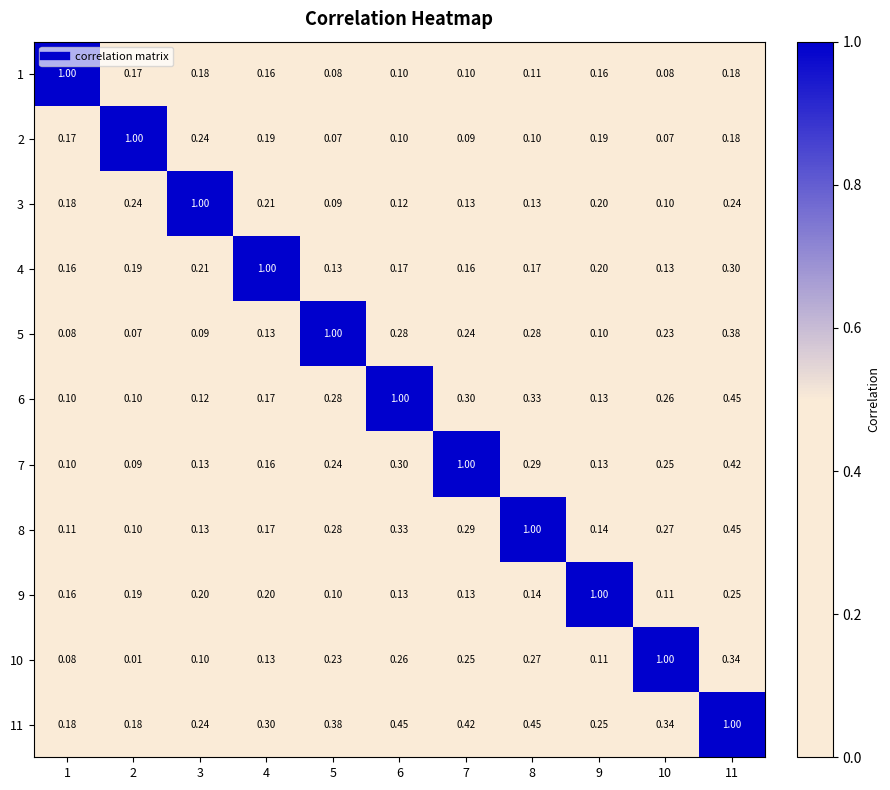

At 8, list the series in order from largest to smallest.

8, 11, 6, 7, 5, 10, 4, 9, 3, 1, 2